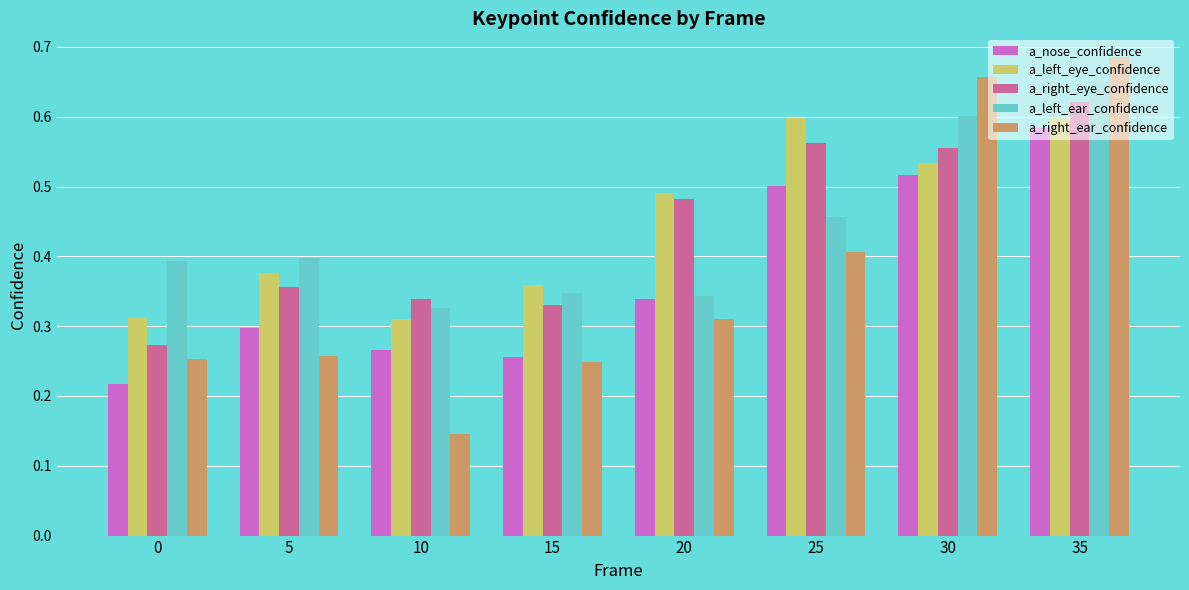

What is the sum of all a_right_ear_confidence values?

3.0